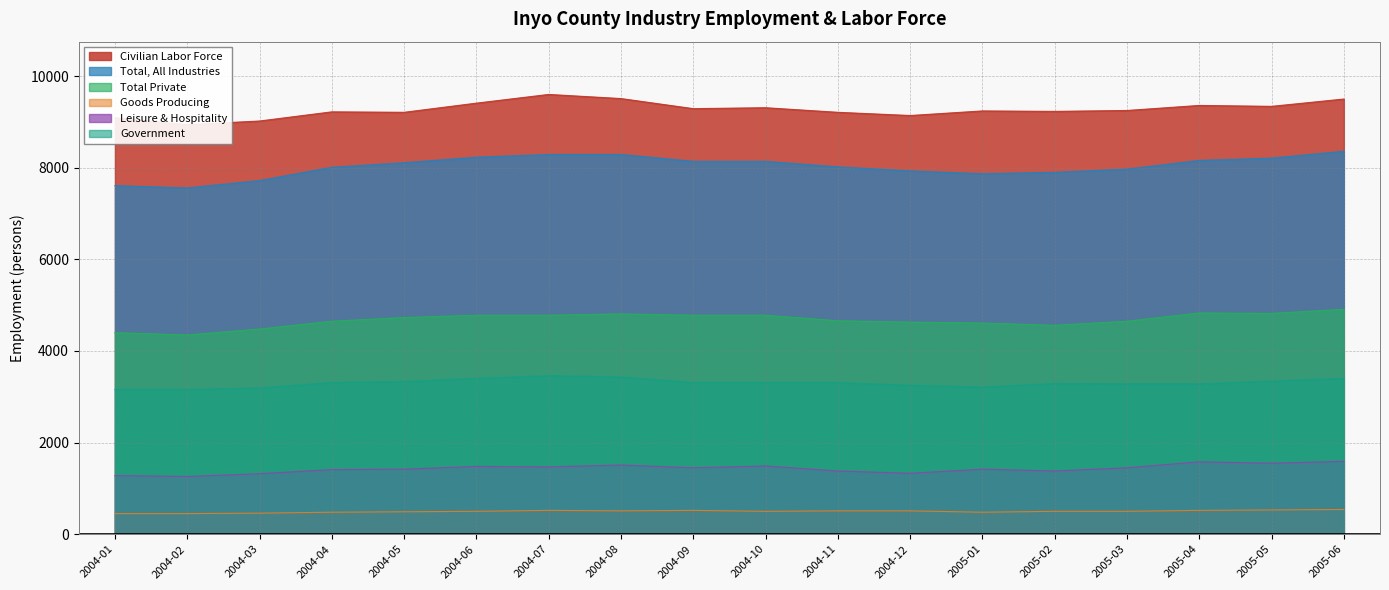

Which series has the largest total across all categories?

Civilian Labor Force